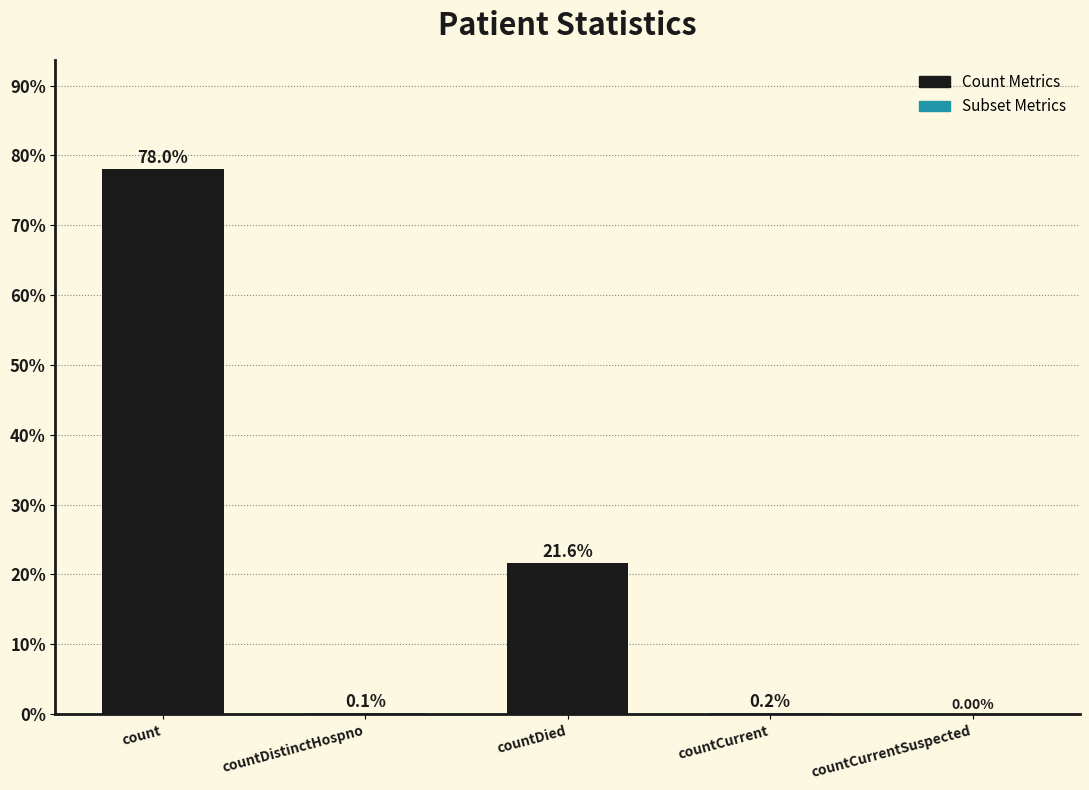

Where is the data nearest to the value 39?

countDied